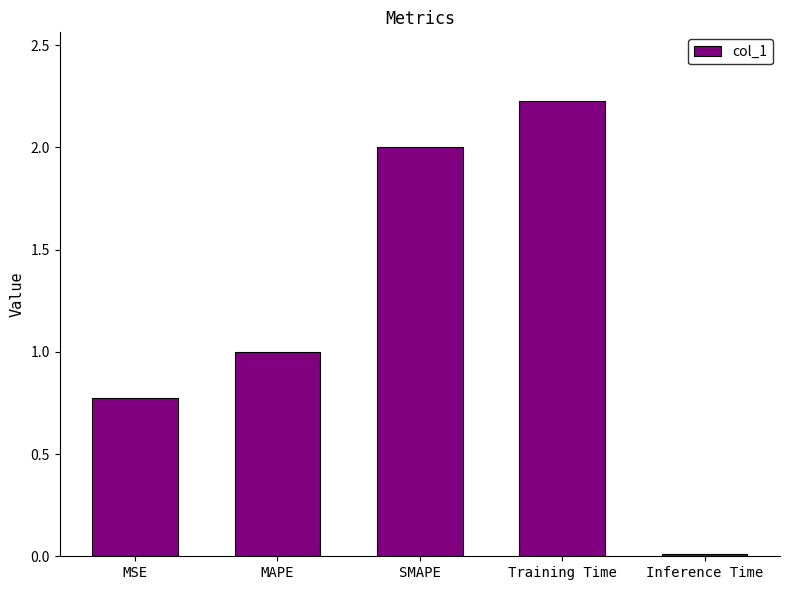

True or false: the data shows 1.1 at MSE.

False